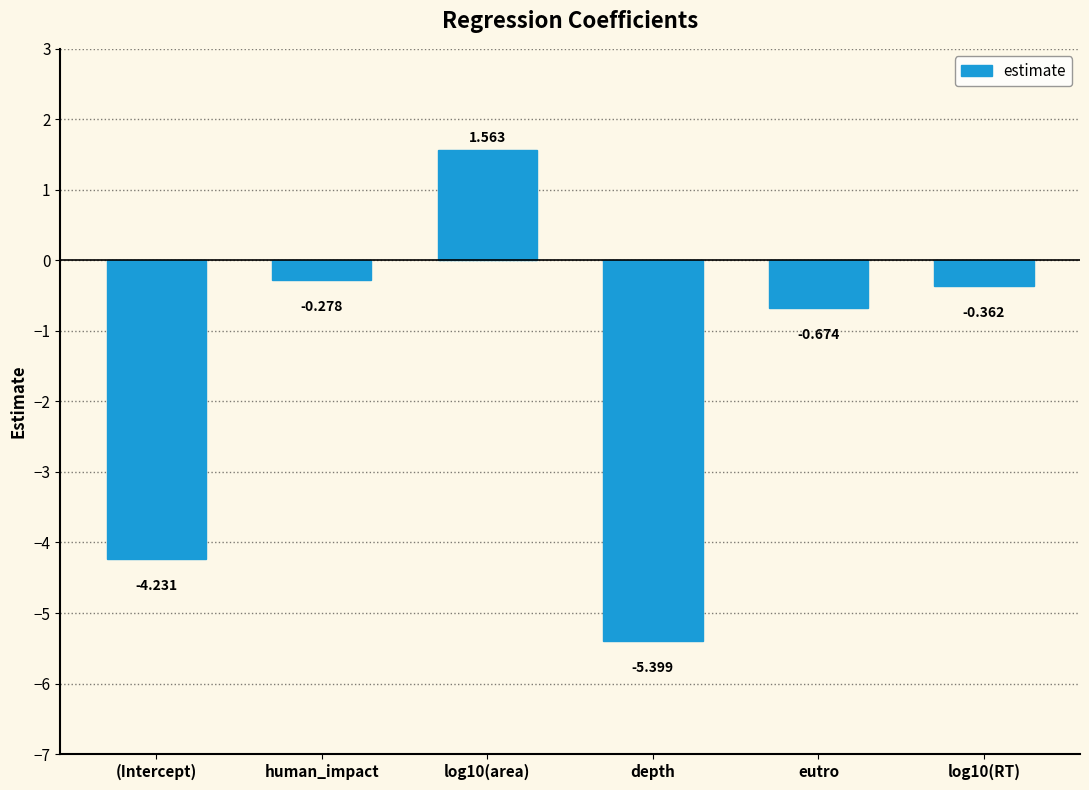

What is the label of the 5th bar from the right?

human_impact